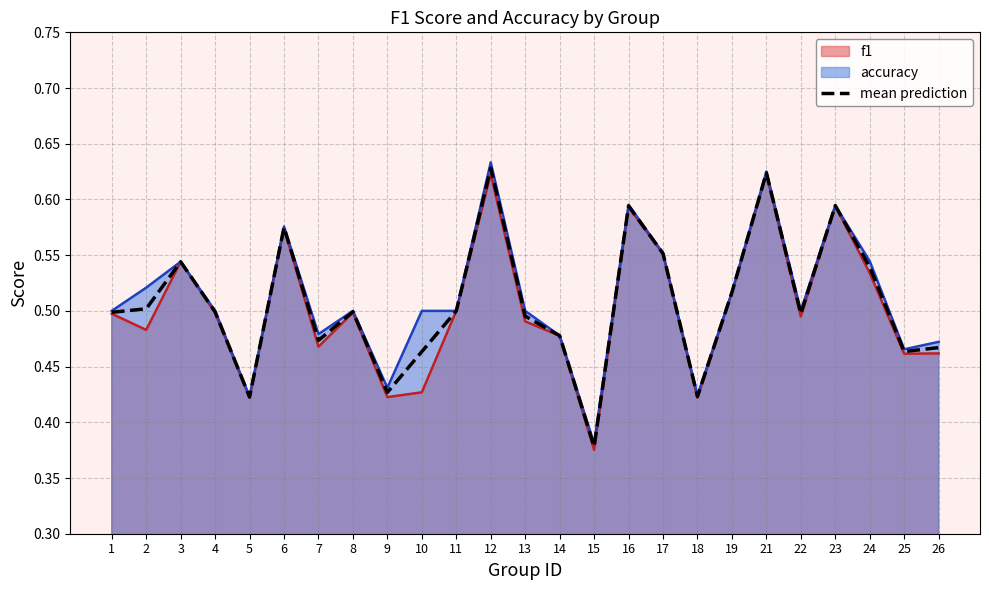

Which category has the lowest value across all series?

15